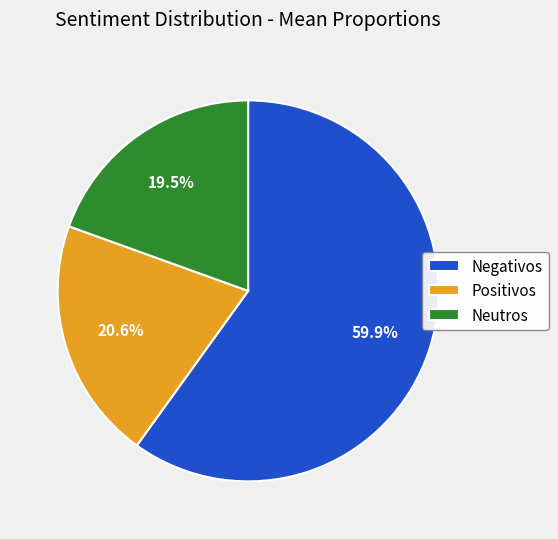

True or false: Negativos accounts for 73% of the total.

False